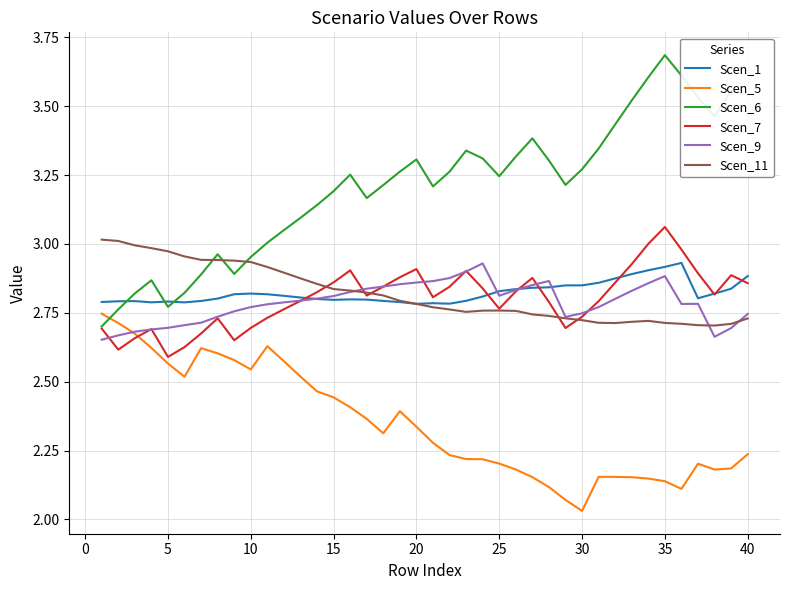

Which series has the largest total across all categories?

Scen_6